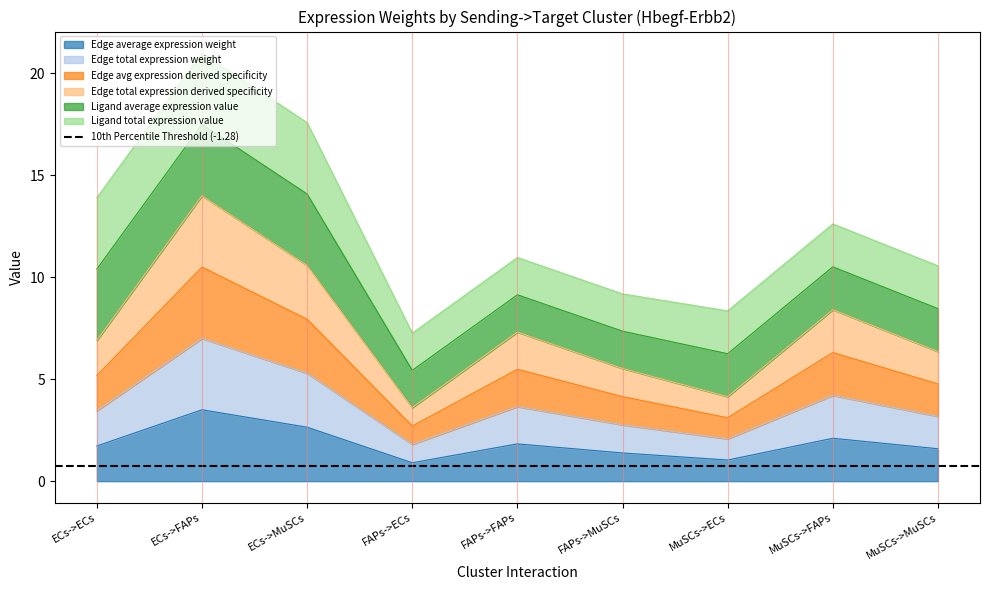

What is the label of the 9th point from the left?

MuSCs->MuSCs